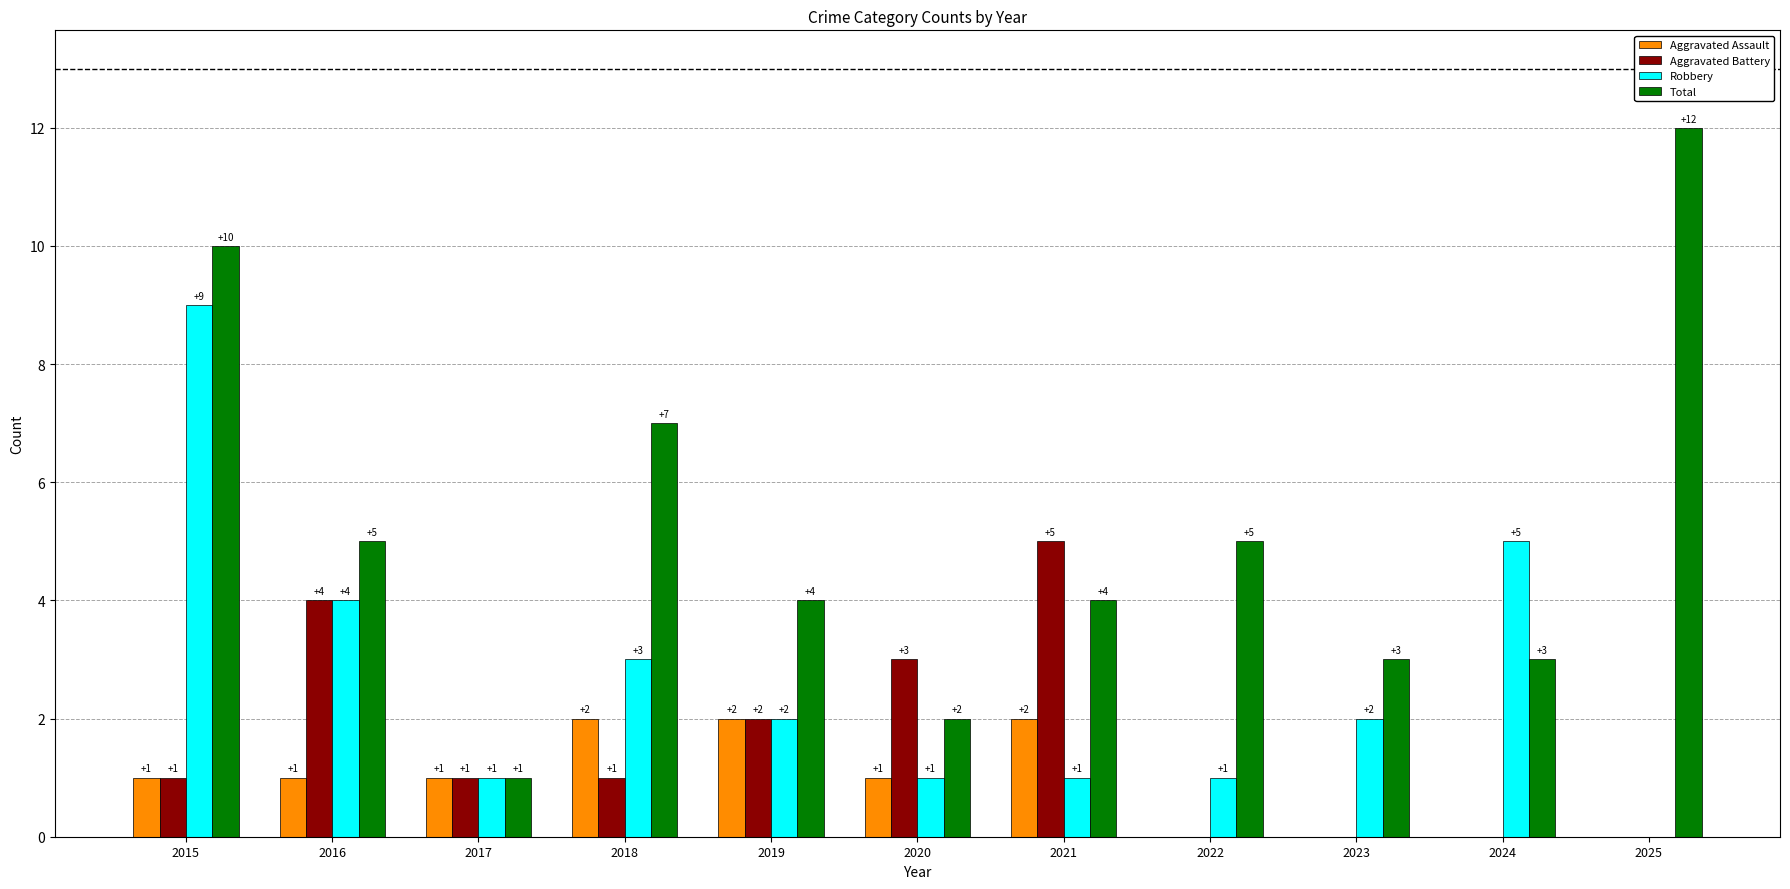

Reading right to left, list all the values displayed in this chart.

Aggravated Assault: 0	0	0	0	2	1	2	2	1	1	1
Aggravated Battery: 0	0	0	0	5	3	2	1	1	4	1
Robbery: 0	5	2	1	1	1	2	3	1	4	9
Total: 12	3	3	5	4	2	4	7	1	5	10